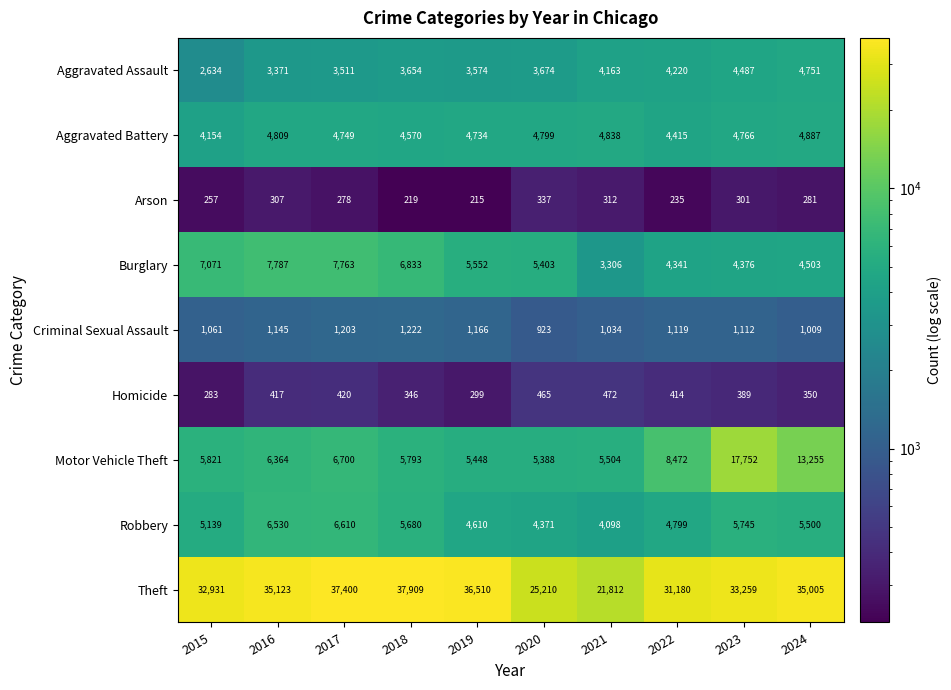

True or false: Arson has a value of 483 at 2021.

False